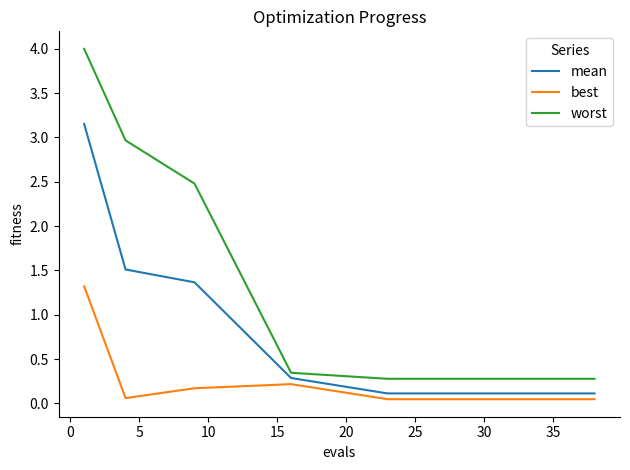

What is the difference between the maximum and minimum values in the best series?

1.3